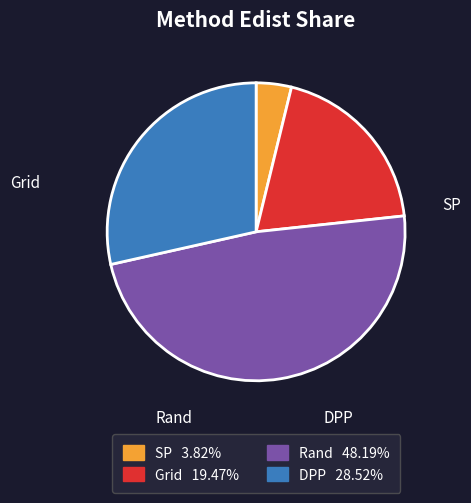

Count the number of slices in the pie.

4